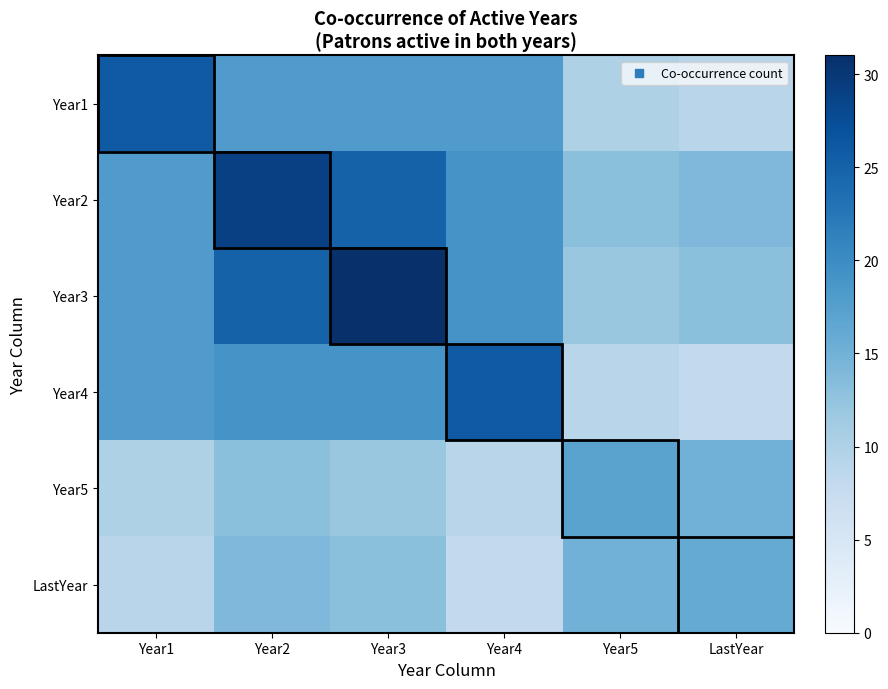

Reading left to right, transcribe all the data shown in this chart.

Year1: Year1=26	Year2=18	Year3=18	Year4=18	Year5=10	LastYear=9
Year2: Year1=18	Year2=29	Year3=25	Year4=19	Year5=13	LastYear=14
Year3: Year1=18	Year2=25	Year3=31	Year4=19	Year5=12	LastYear=13
Year4: Year1=18	Year2=19	Year3=19	Year4=26	Year5=9	LastYear=8
Year5: Year1=10	Year2=13	Year3=12	Year4=9	Year5=17	LastYear=15
LastYear: Year1=9	Year2=14	Year3=13	Year4=8	Year5=15	LastYear=16